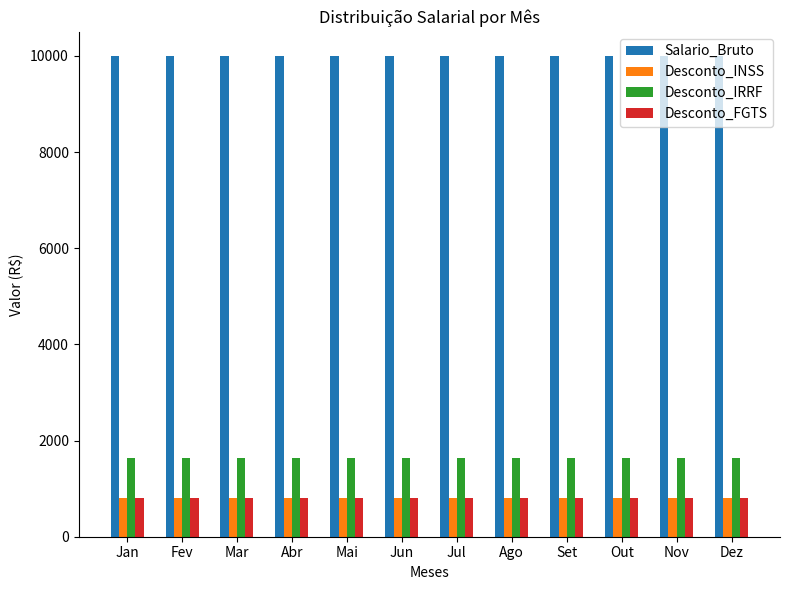

What is the difference between the highest and lowest values at Mai?

9201.0